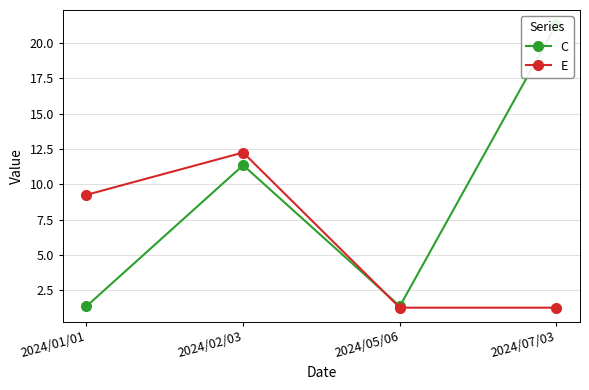

Count the number of data series in this chart.

2